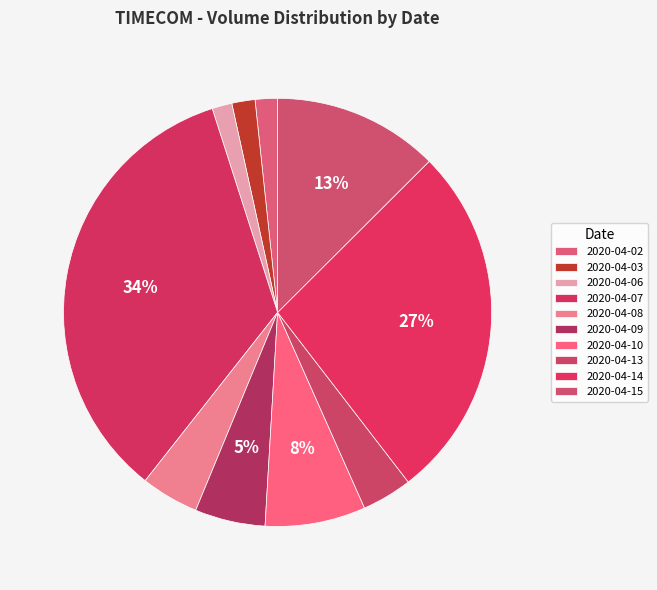

How many slices are in this pie chart?

10